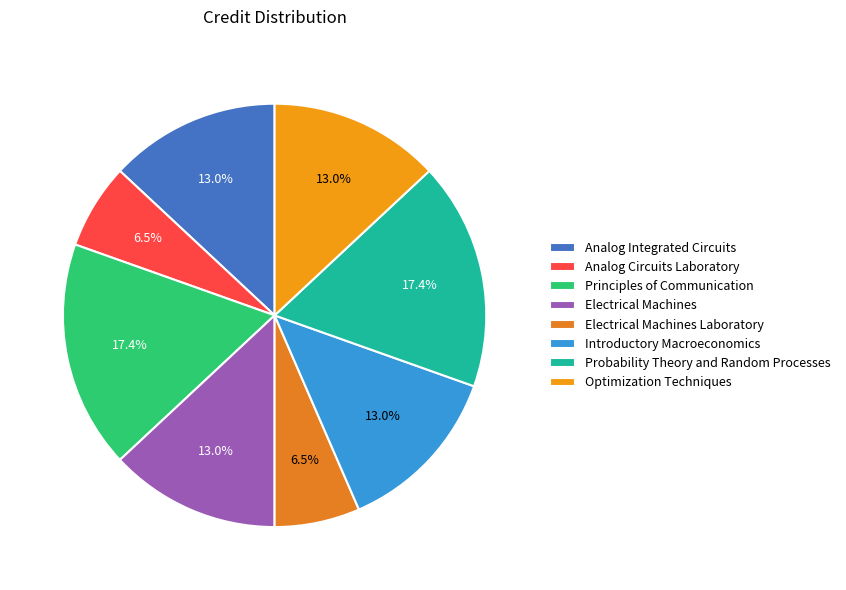

What is the ratio of the value at Principles of Communication to the value at Electrical Machines?

1.3